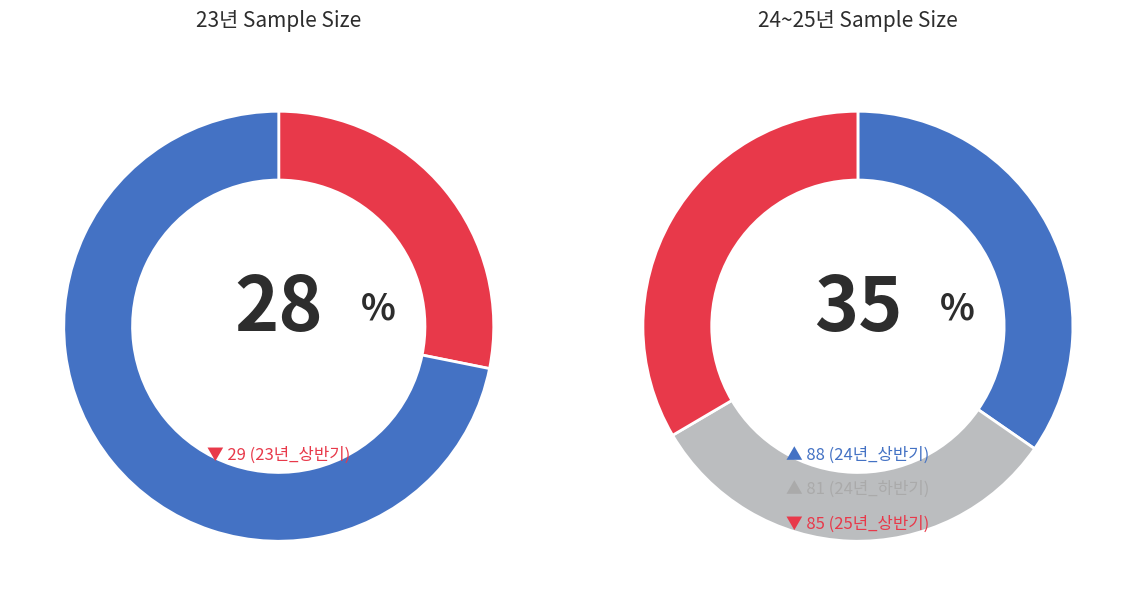

Count the number of slices in the pie.

5